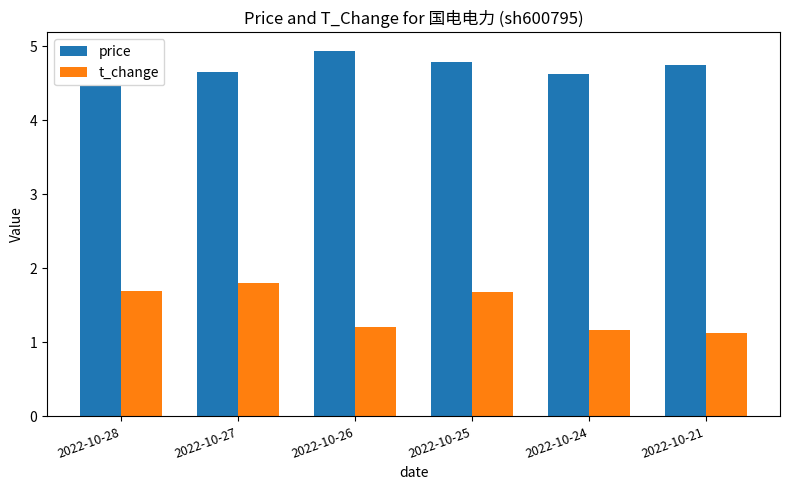

What is the value of the price bar at the 1st from the left?

4.5